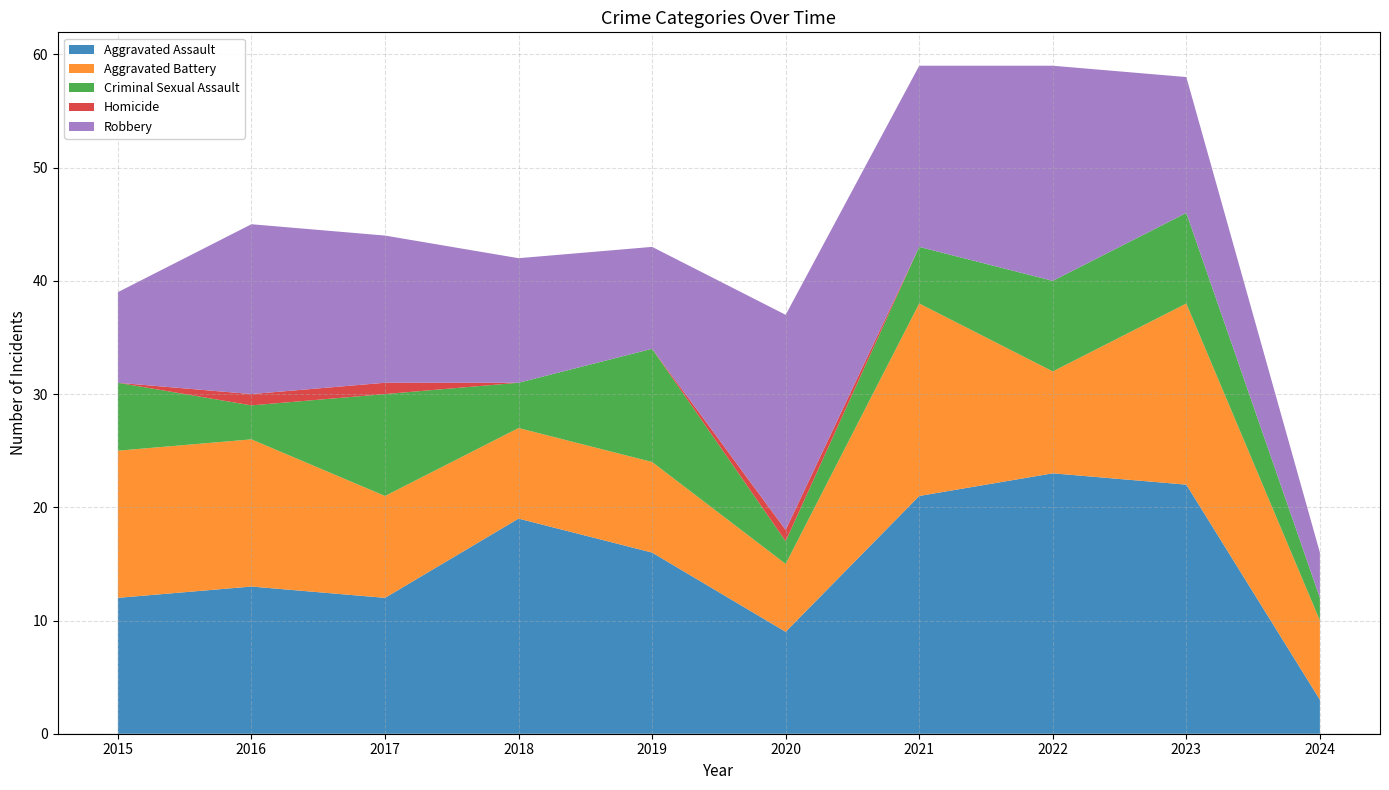

Reading right to left, what are all the values shown in this chart?

Aggravated Assault: 3	22	23	21	9	16	19	12	13	12
Aggravated Battery: 7	16	9	17	6	8	8	9	13	13
Criminal Sexual Assault: 2	8	8	5	2	10	4	9	3	6
Homicide: 0	0	0	0	1	0	0	1	1	0
Robbery: 4	12	19	16	19	9	11	13	15	8